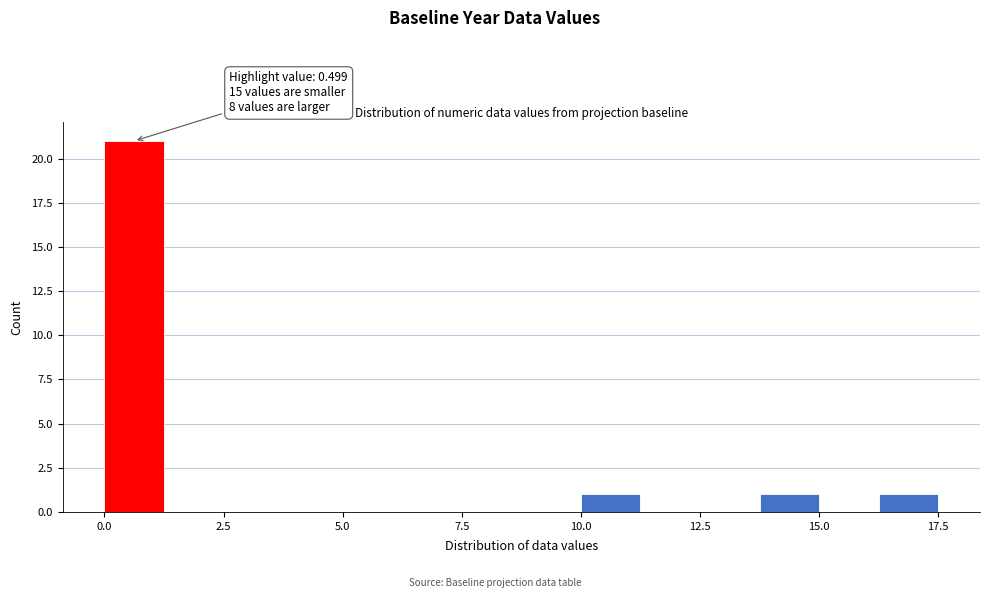

Around what value on the x-axis is the tallest bar? Give the approximate position of its centre, as read against the axis.

0.5